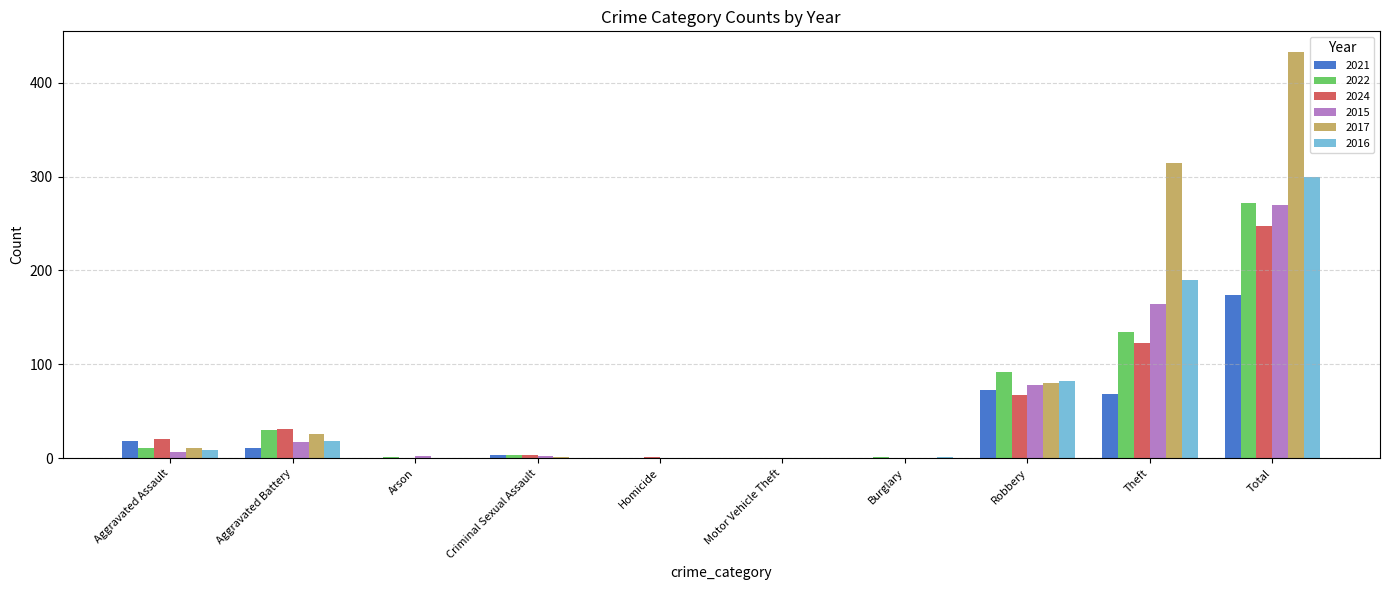

What is the highest value of the 2017 series?

433